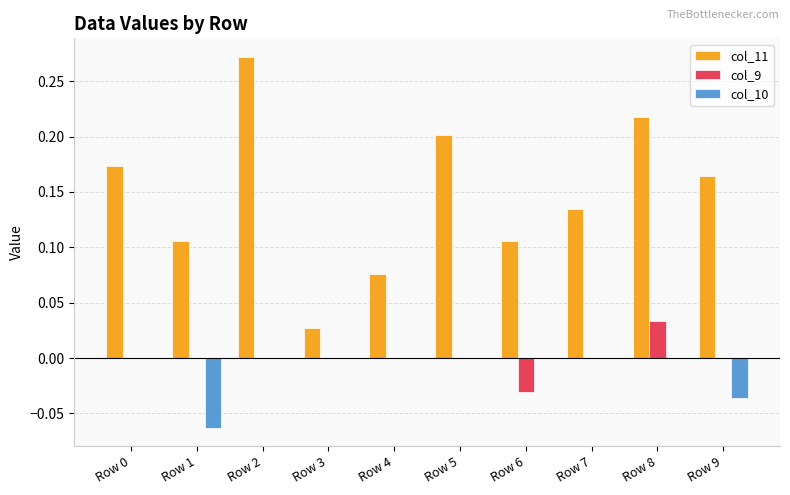

What are all the series names shown in the legend?

col_11, col_9, col_10